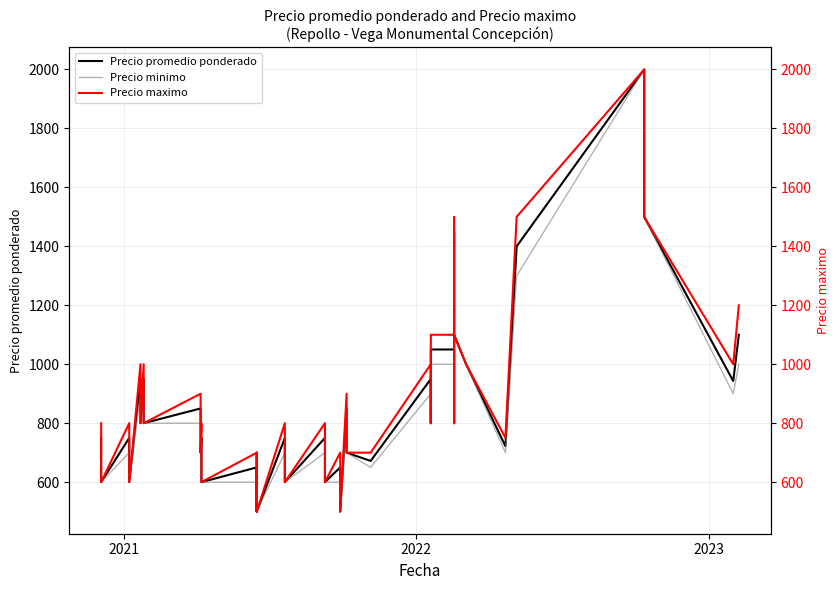

The value of Precio promedio ponderado at 14 is 1160. True or false?

False